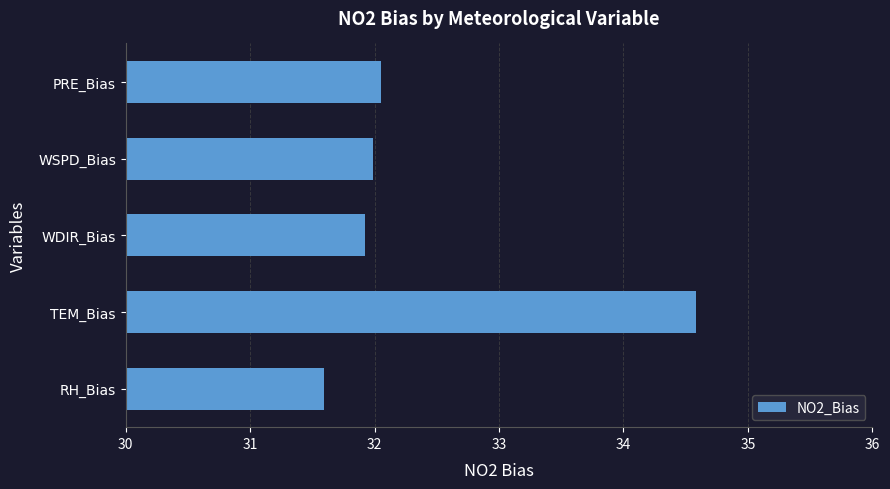

True or false: the data shows 9.8 at PRE_Bias.

False